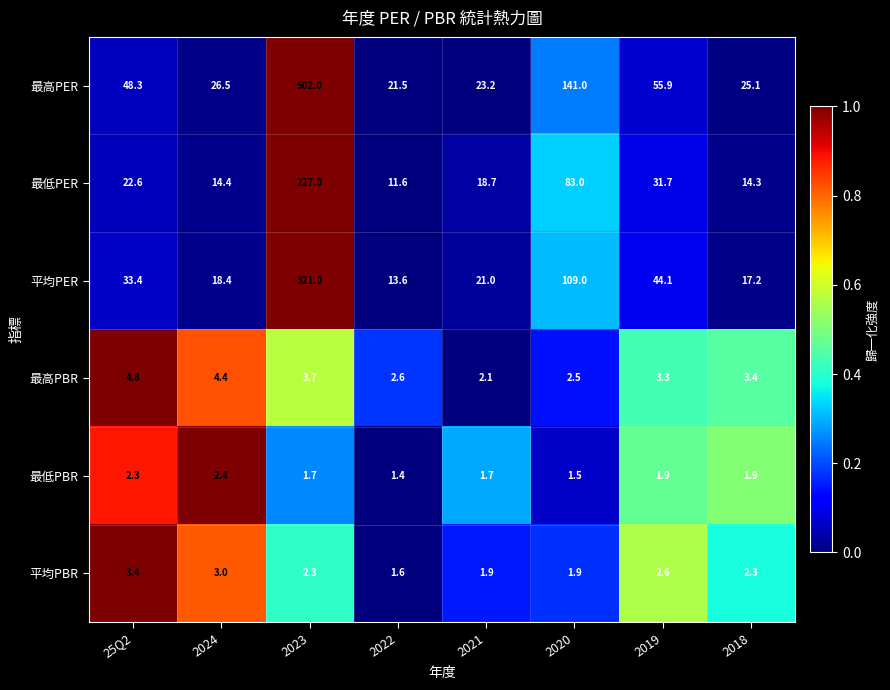

What is the total value across all series at 2023?

1057.7